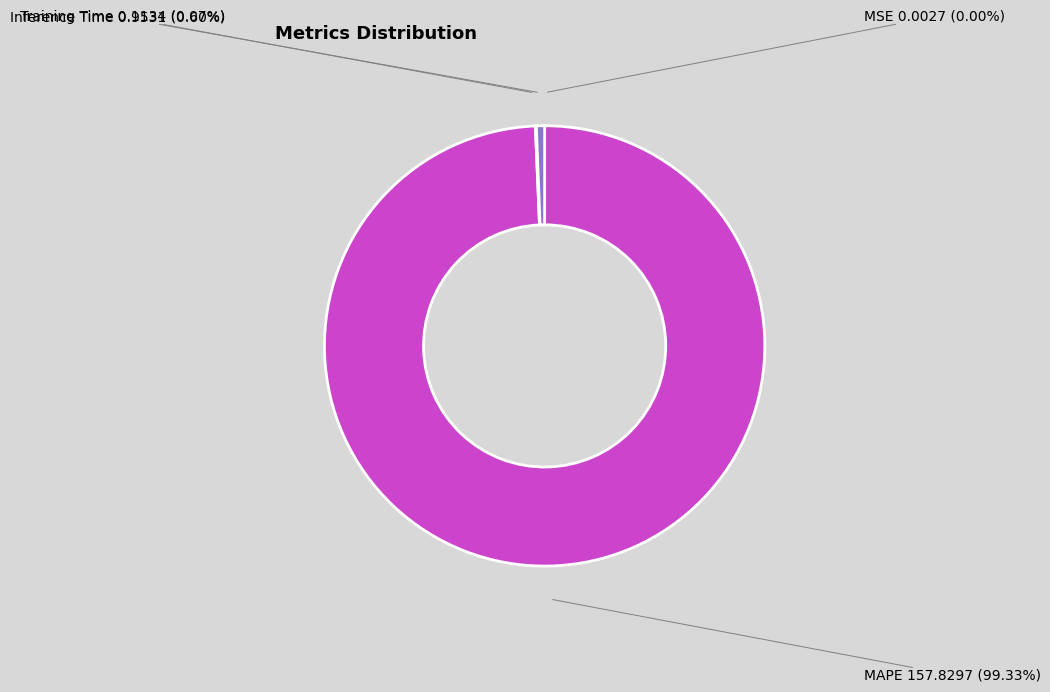

Which slice is the largest?

MAPE